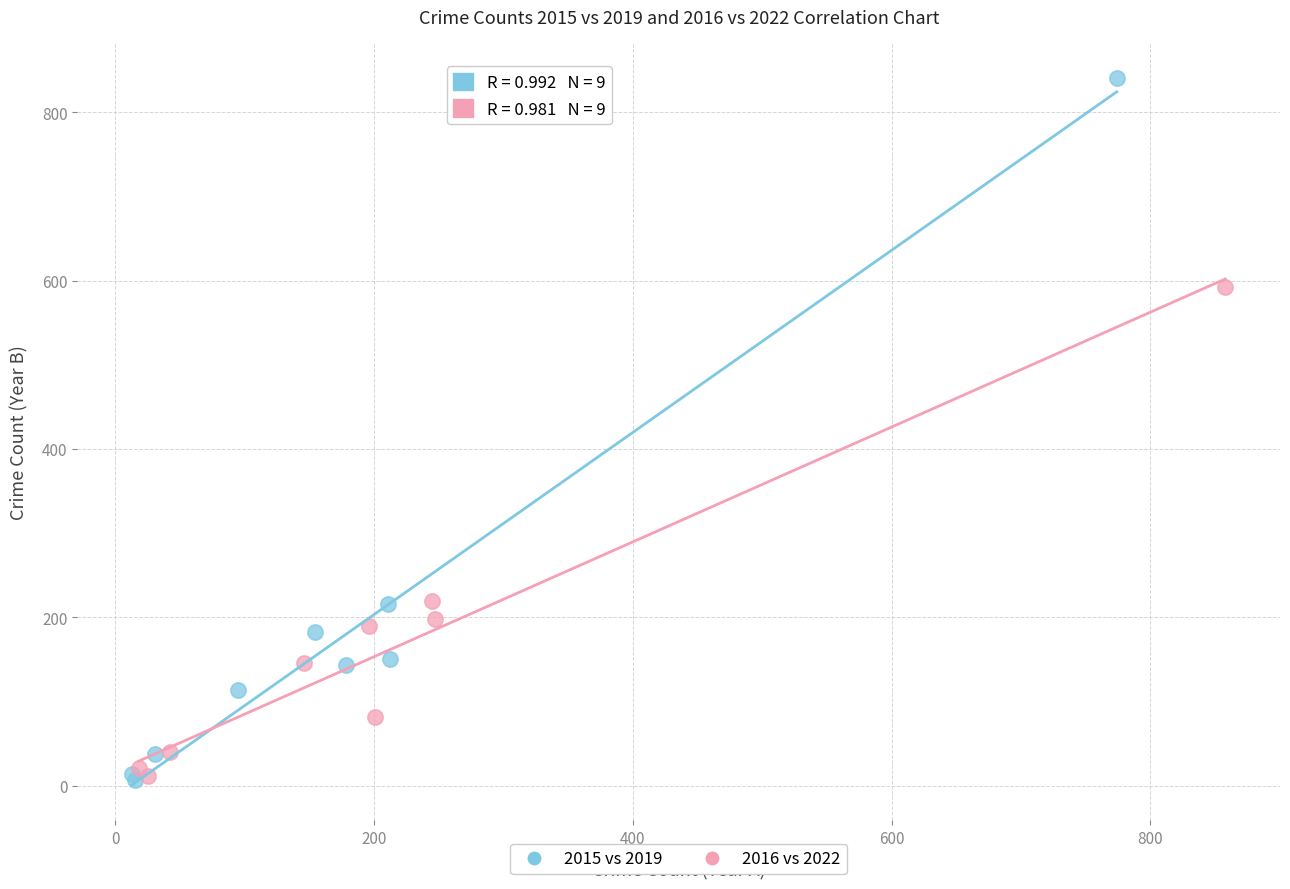

Which series contains the highest Y value?

2015 vs 2019